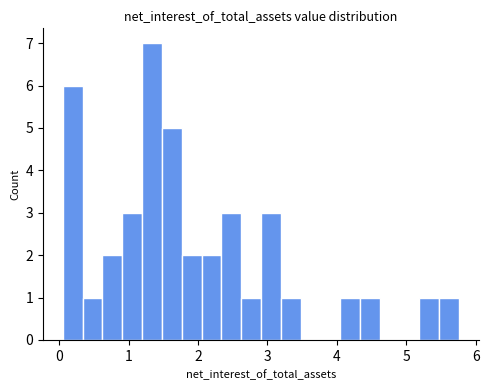

Around what value on the x-axis is the tallest bar? Give the approximate position of its centre, as read against the axis.

1.3